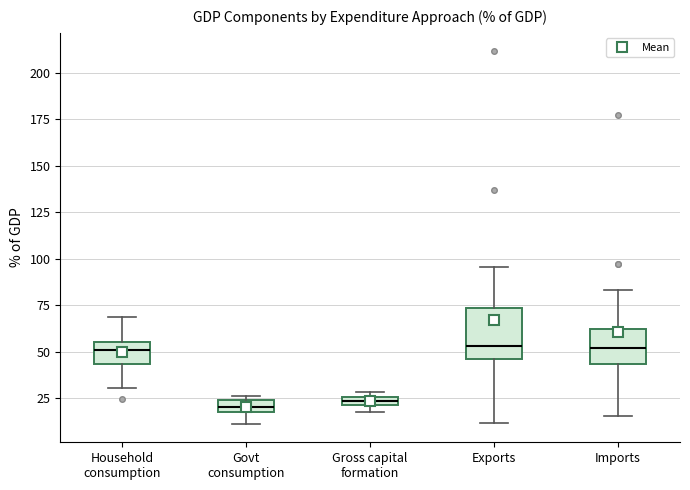

Where does the upper whisker of the box for Household consumption end on the y-axis? The values are not printed on the chart, so give them approximately, as read against the axis.

70